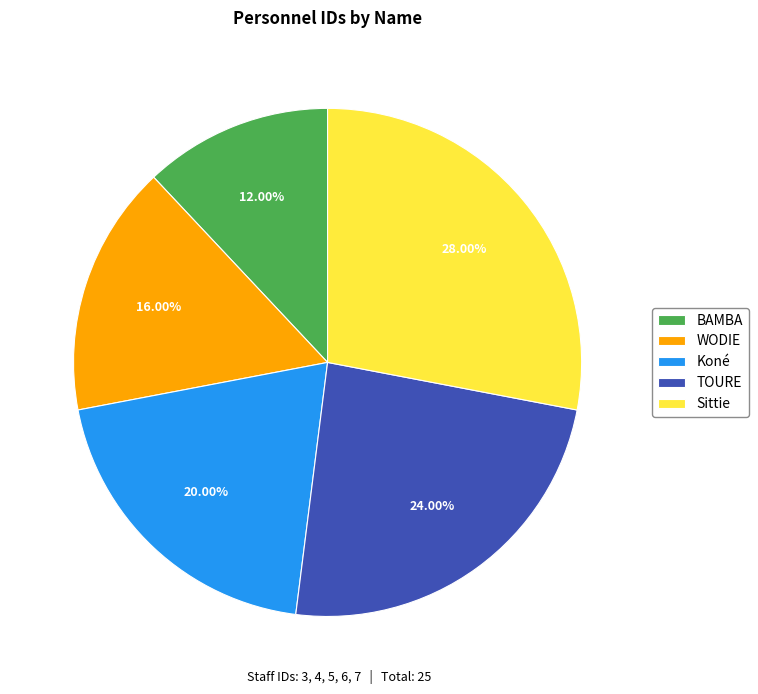

How many slices are in this pie chart?

5